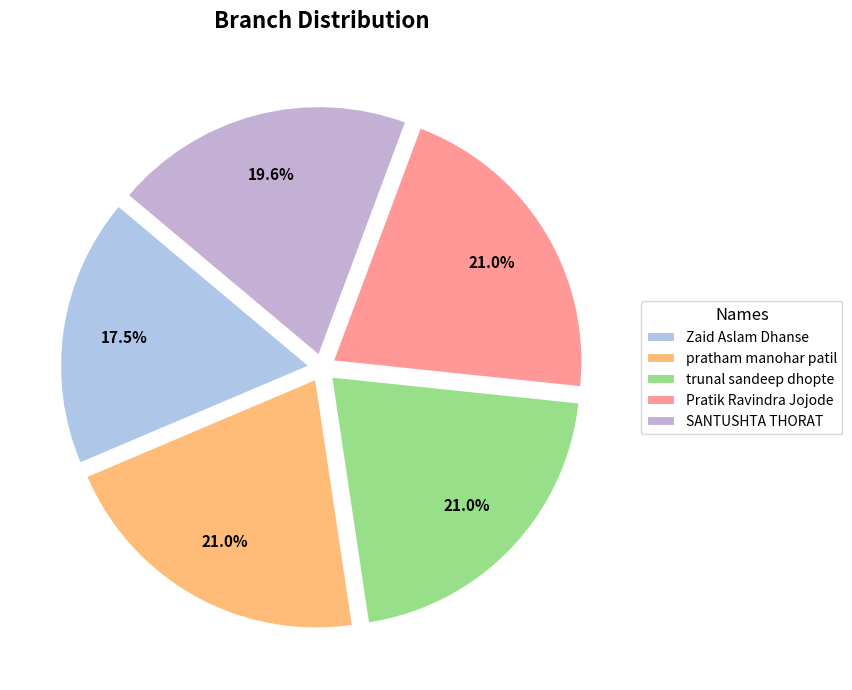

Is there a majority slice in this chart?

No